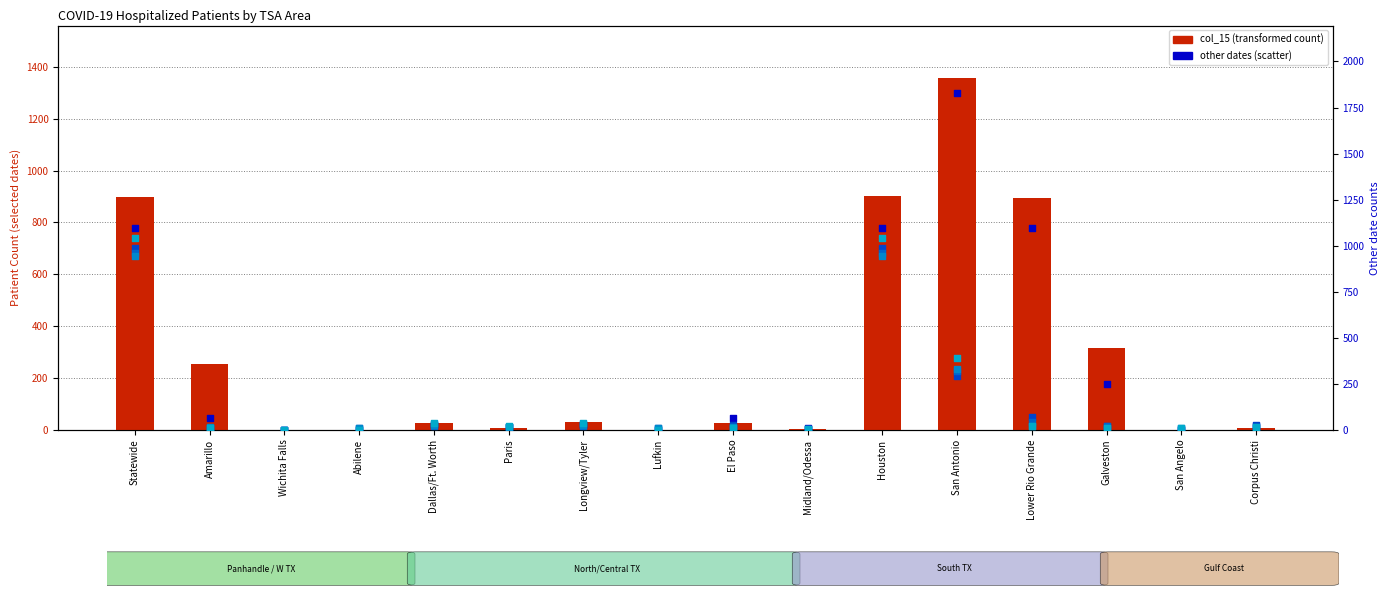

Is the value of col_15 (Apr-25) at Galveston greater than the value of col_11 at Abilene?

Yes